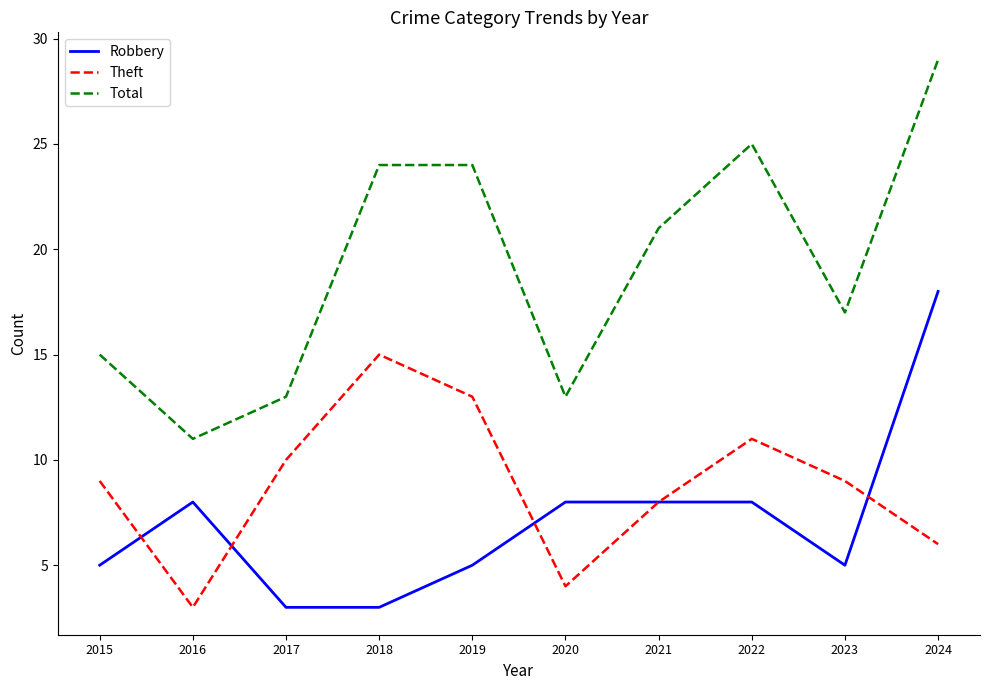

Is it true that Theft equals 5 at 2022?

False